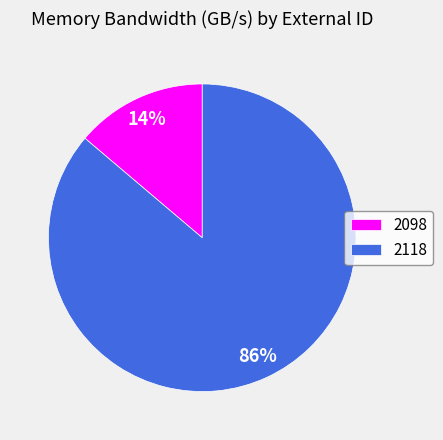

Which has a higher value, 2098 or 2118?

2118